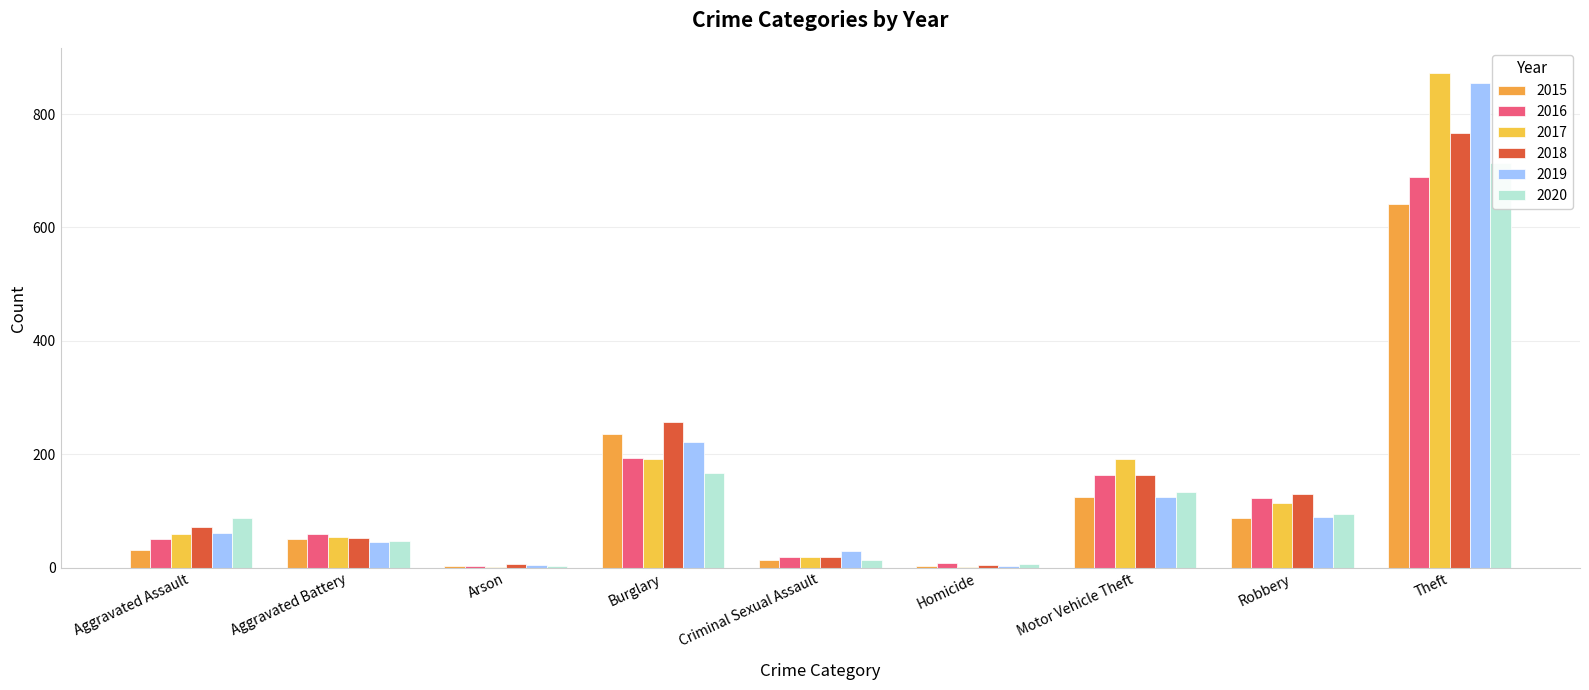

What is the highest value of the 2019 series?

855